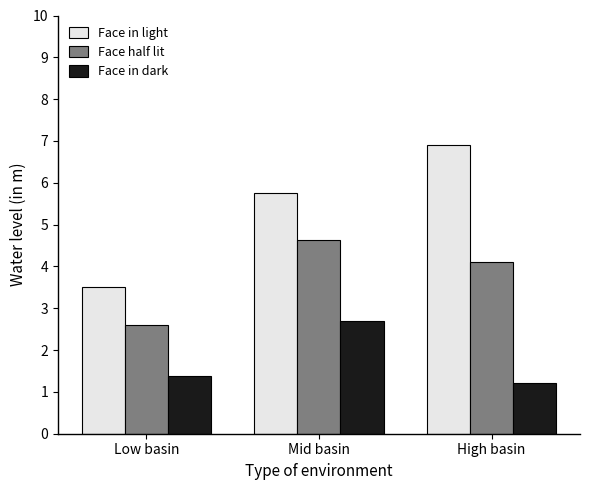

What is the difference between the maximum and minimum values in the Face in light series?

3.4